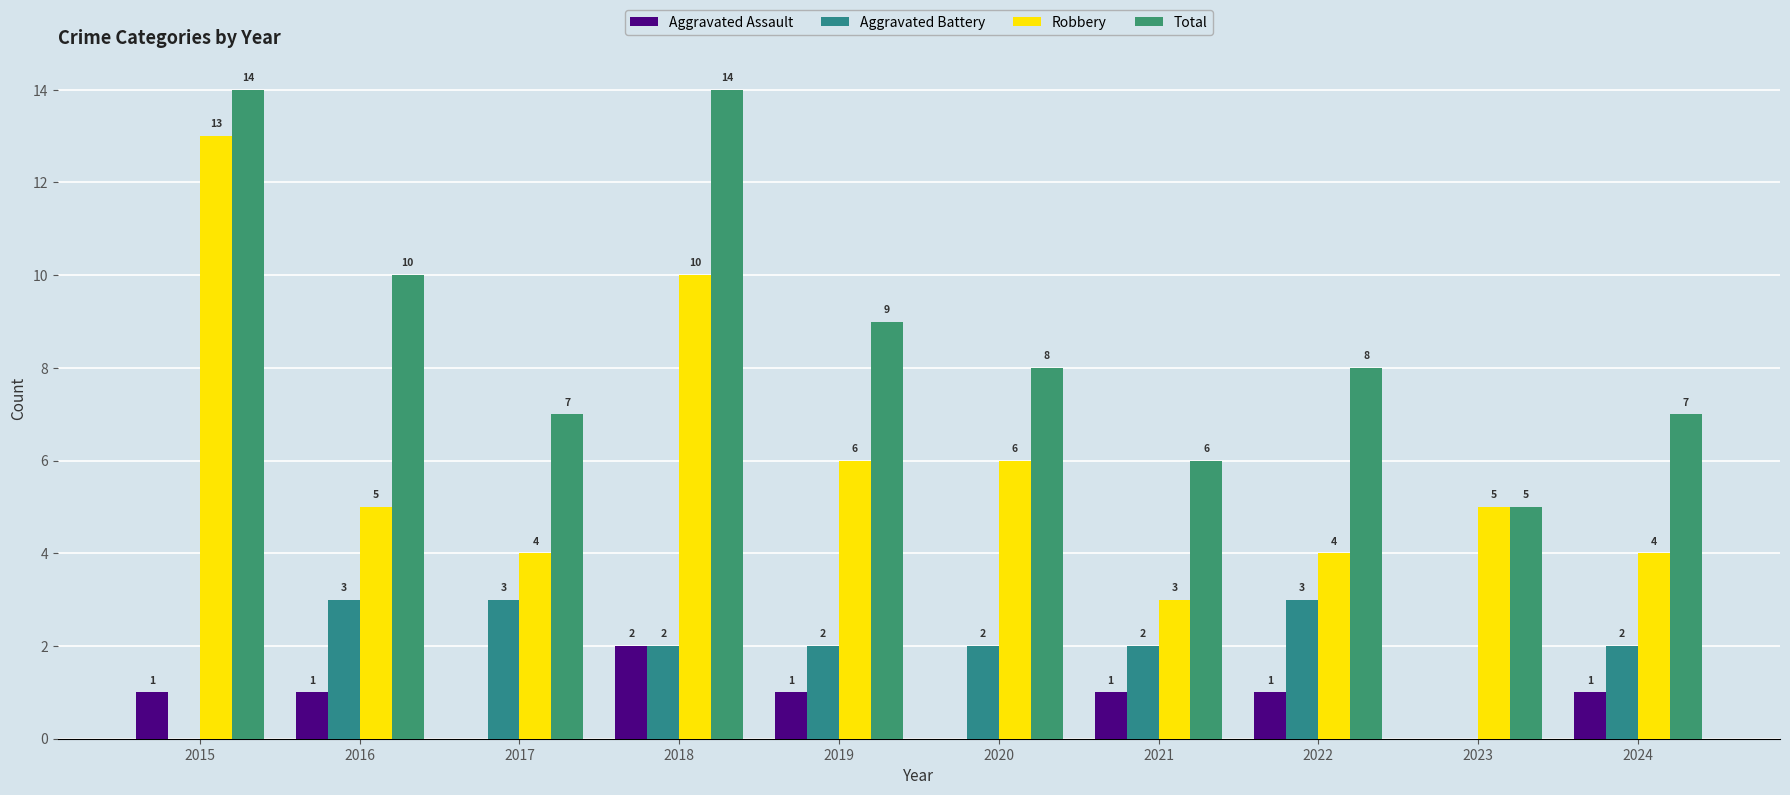

Does the chart contain stacked bars?

No